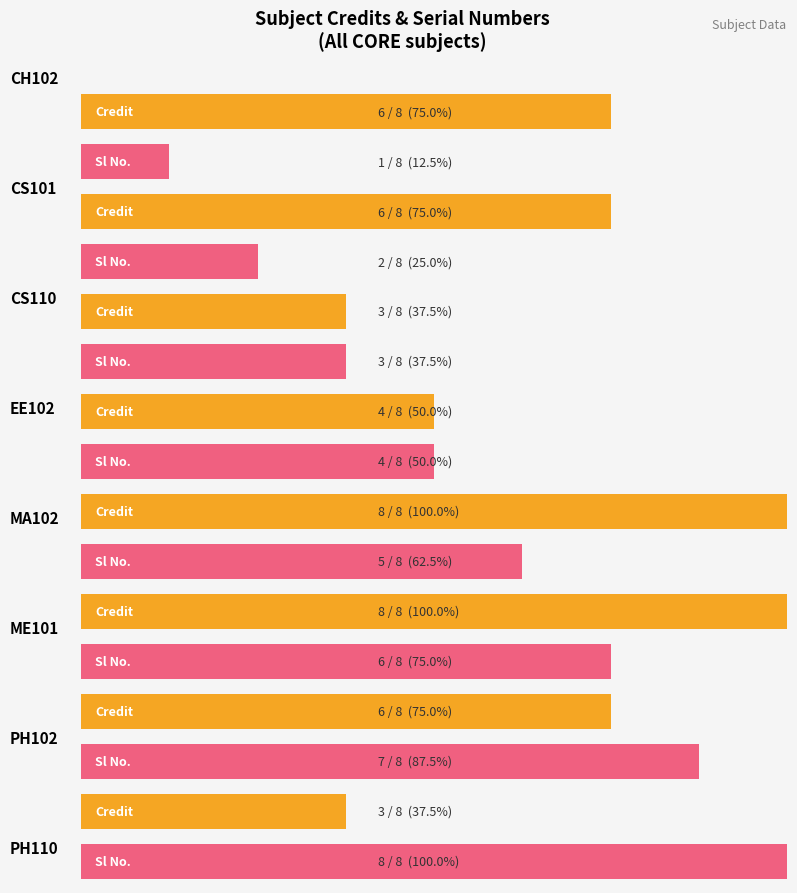

What is the label of the 8th bar from the right?

CH102